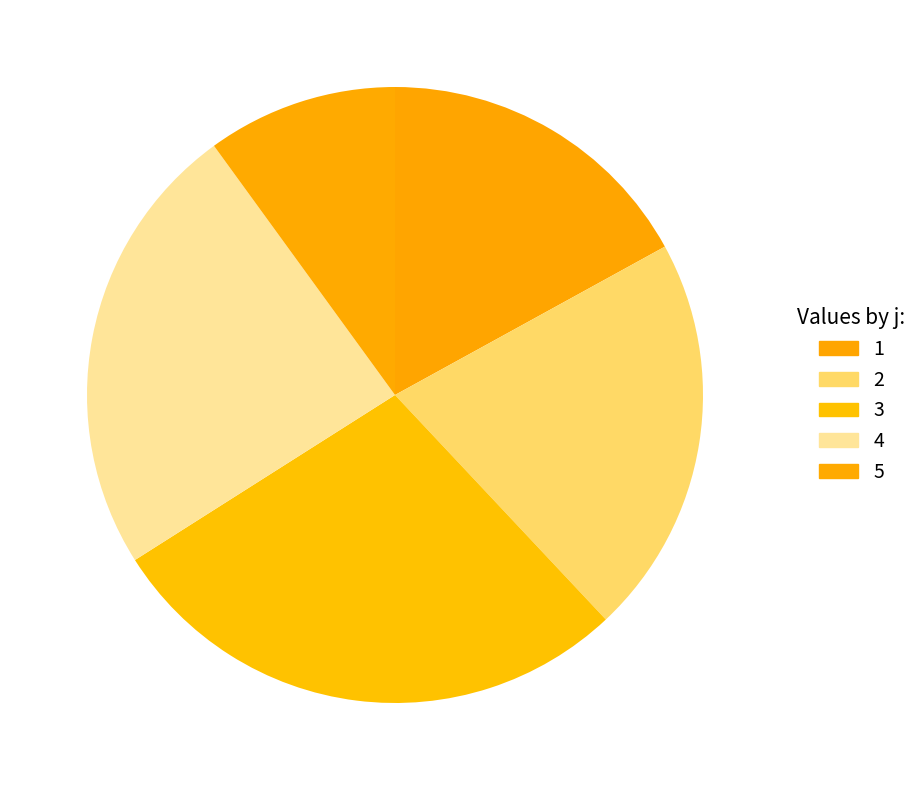

Which slice is the smallest?

5